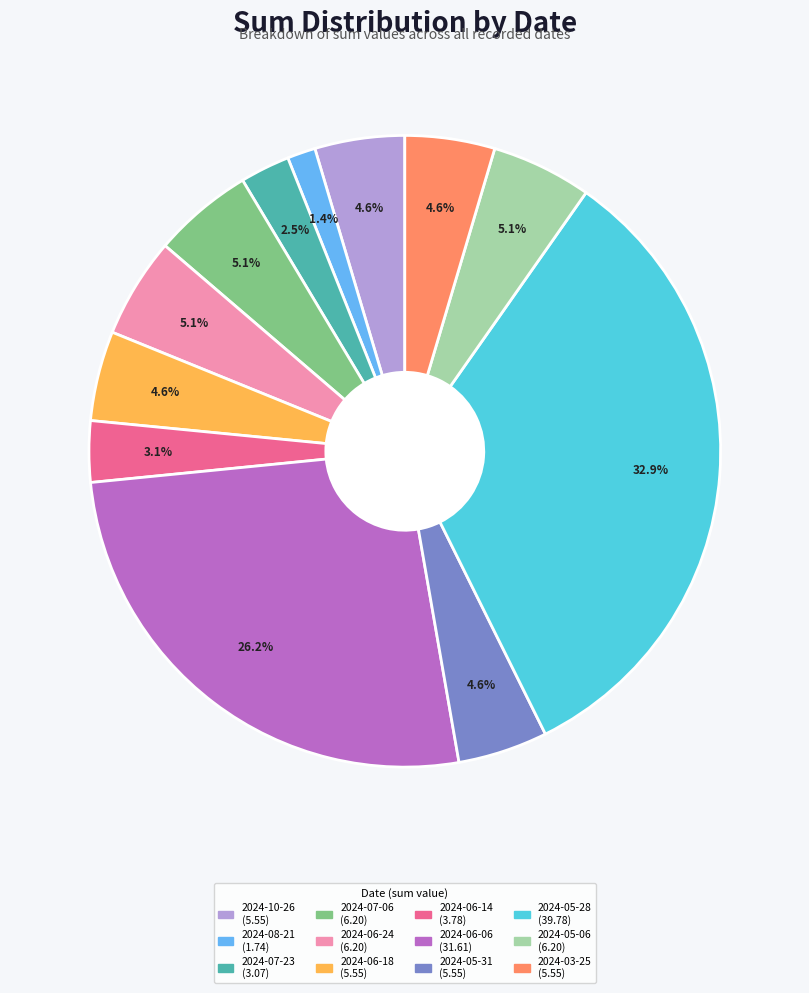

Approximately how many times larger is the value at 2024-05-06 compared to 2024-07-06?

1.0